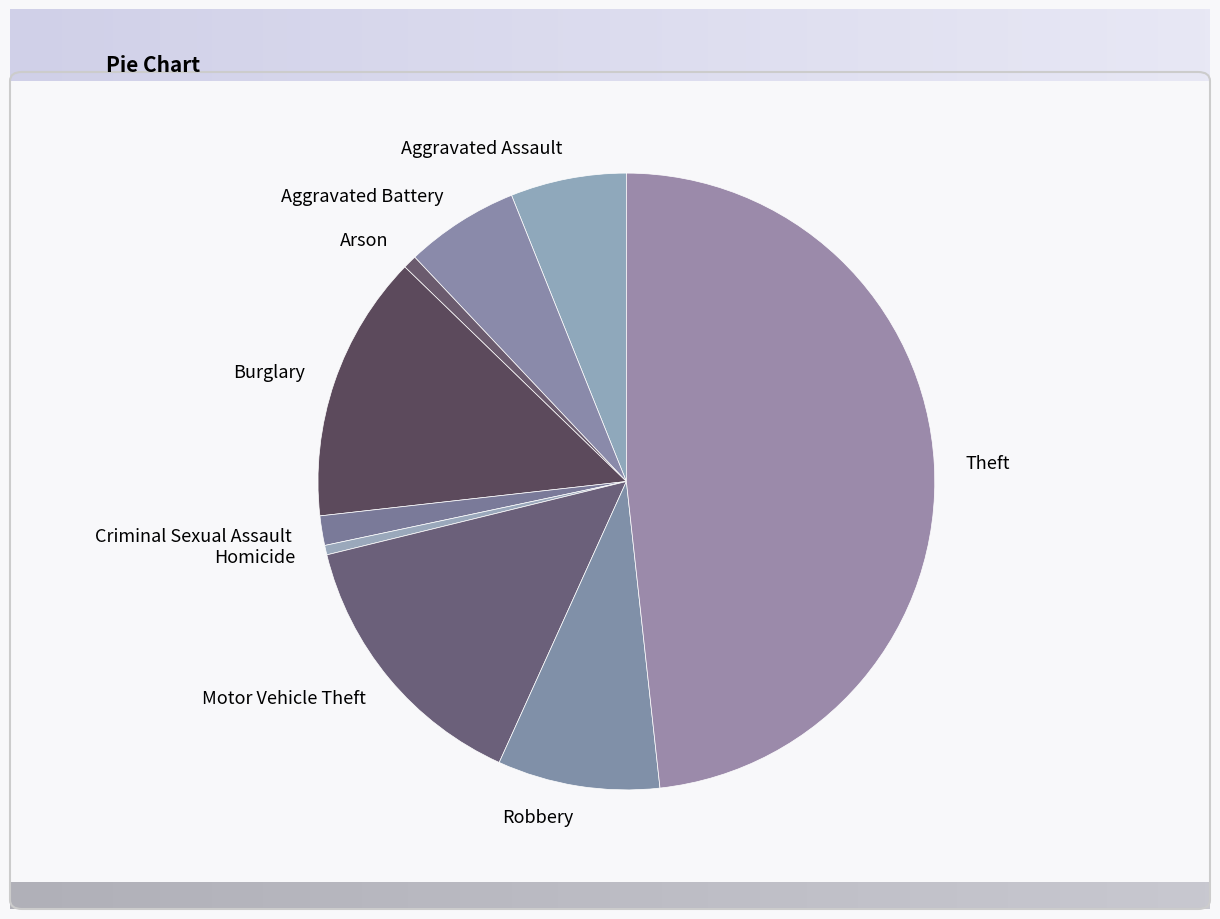

True or false: Burglary accounts for 7% of the total.

False